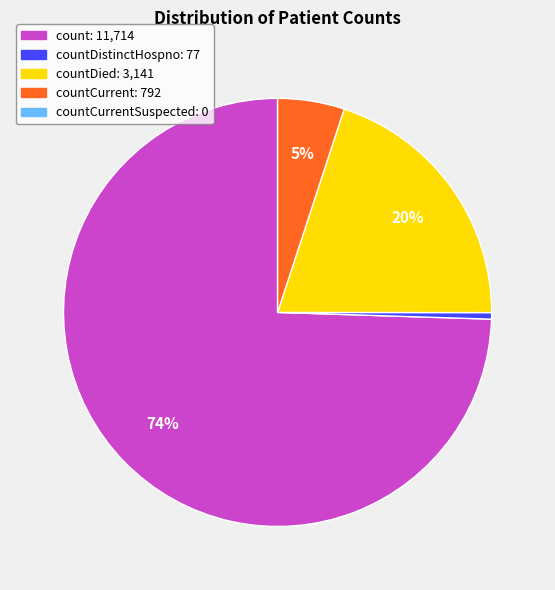

Does any single category account for the majority?

Yes